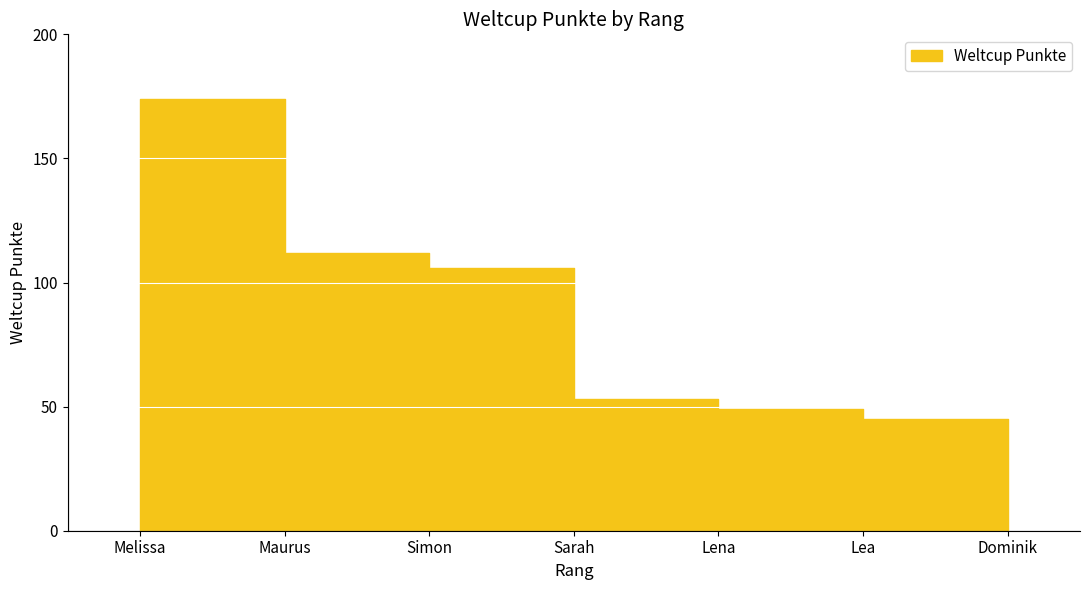

What is the change in value from Sarah to Lea?

-8